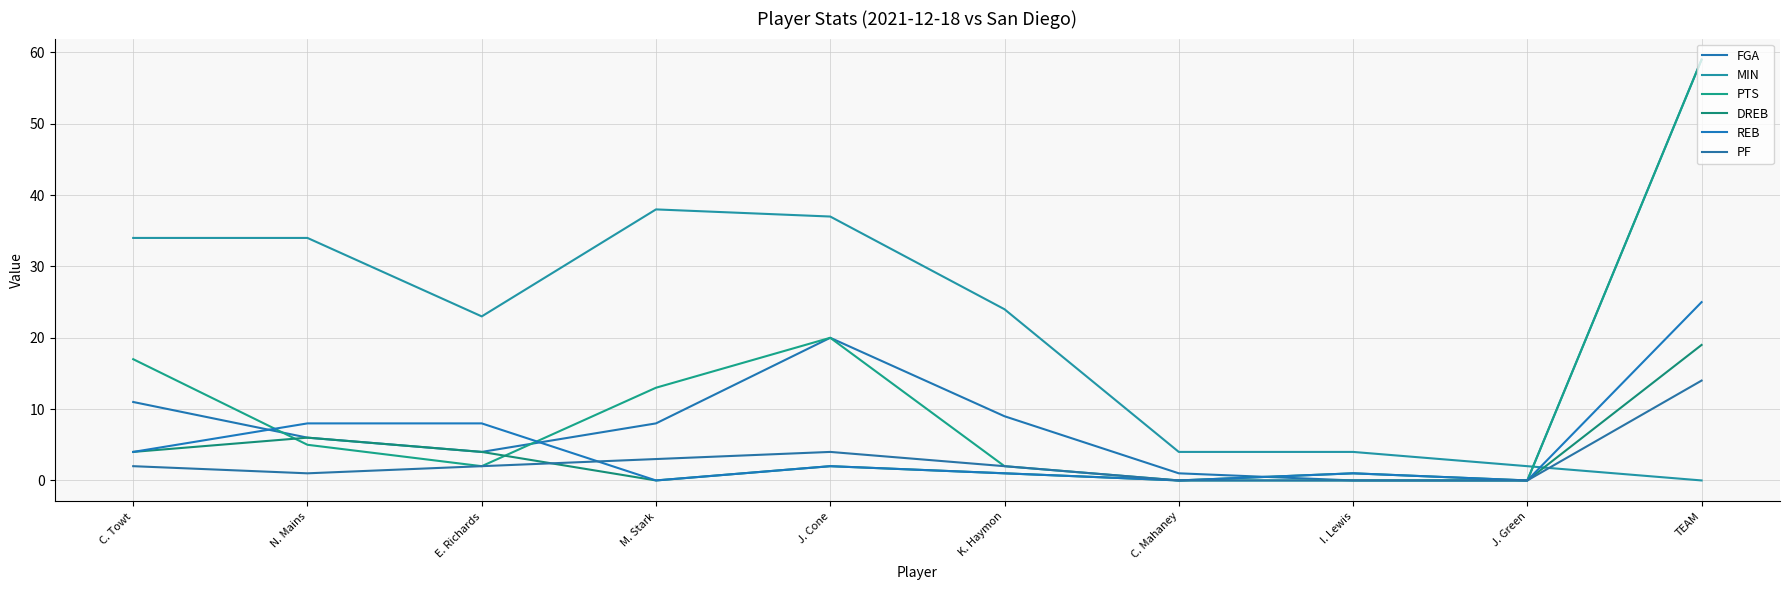

What position from the right is I. Lewis?

3